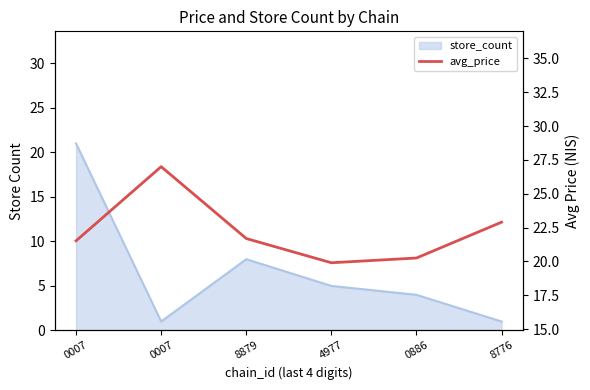

At which category does the data reach its first local valley?

4977